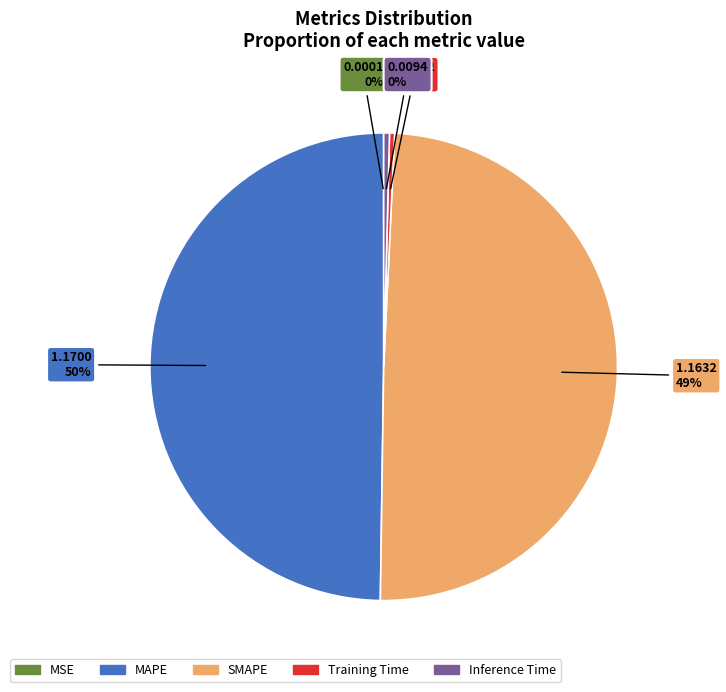

Is it true that SMAPE is 62% of the pie?

False